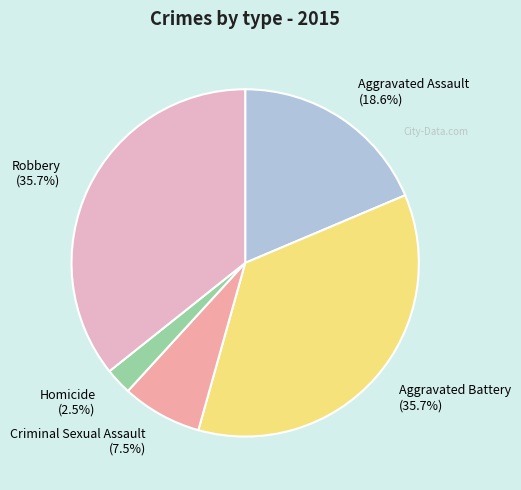

To the nearest percent, what is the difference between the Aggravated Assault and Robbery slice percentages?

17%